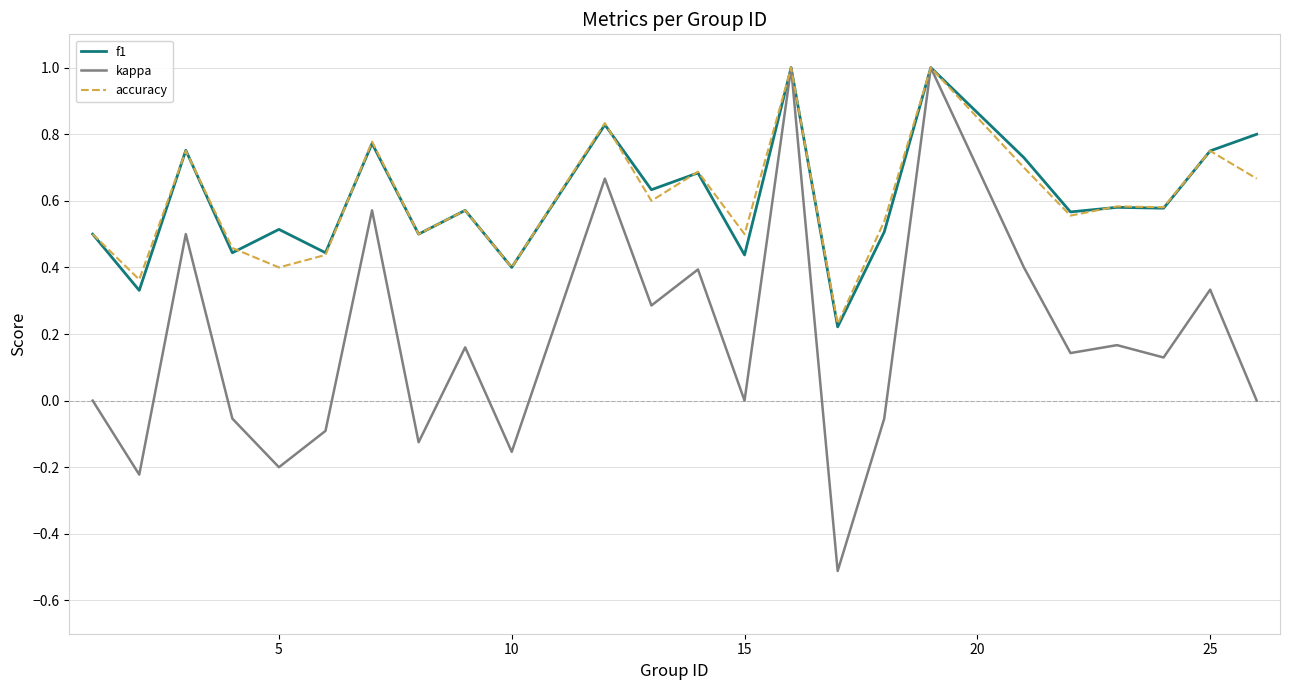

Is this an area chart (filled region under the line)?

No